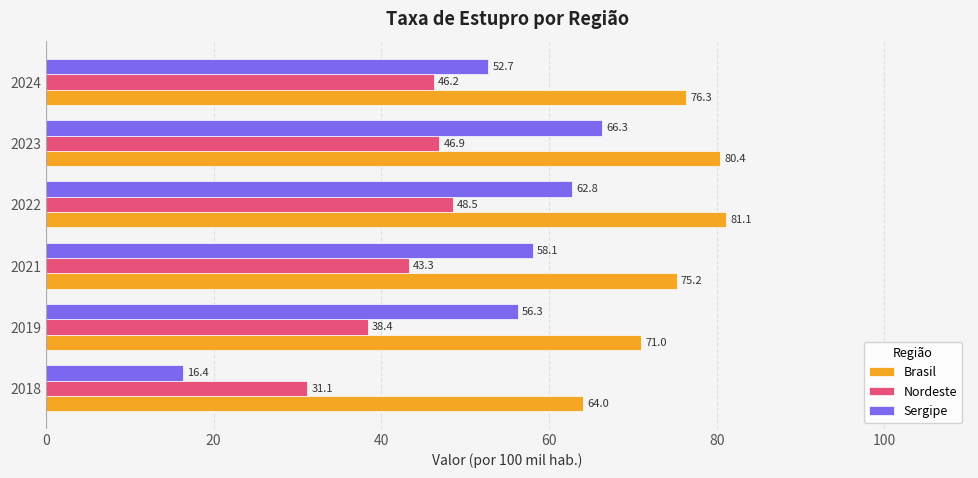

At how many categories does at least one series exceed 43?

6